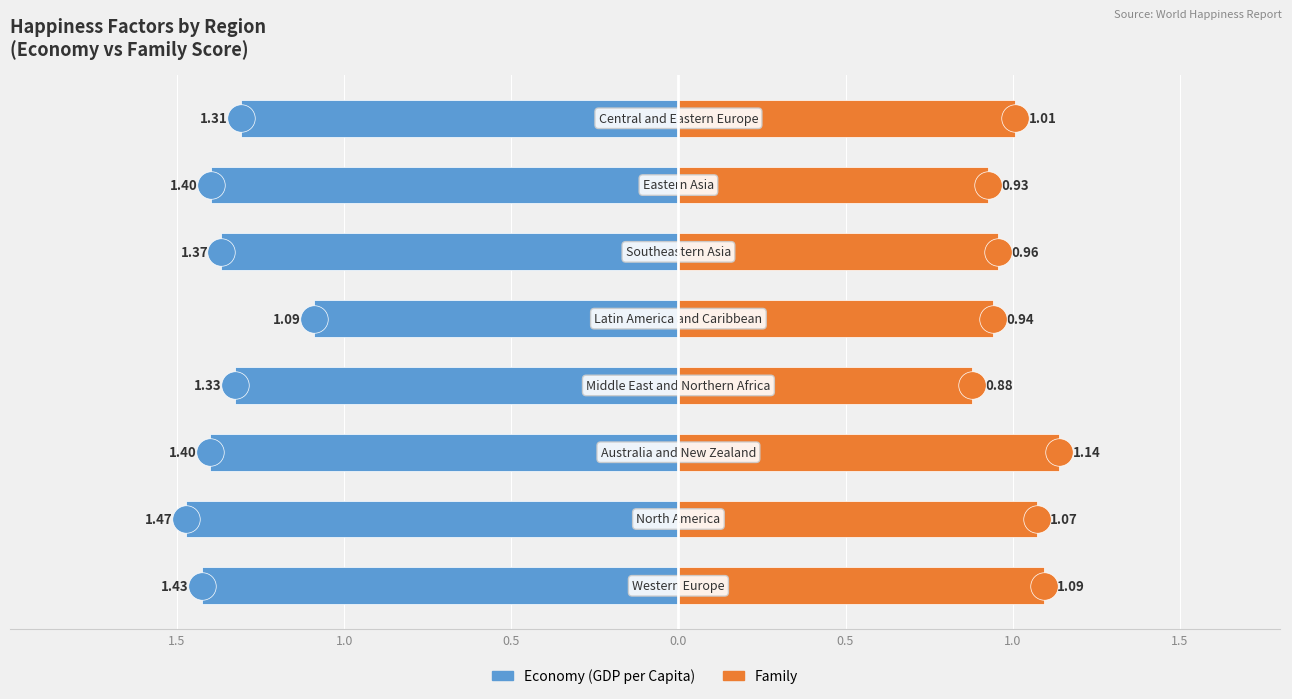

What is the difference between the maximum and minimum values in the Family series?

0.3